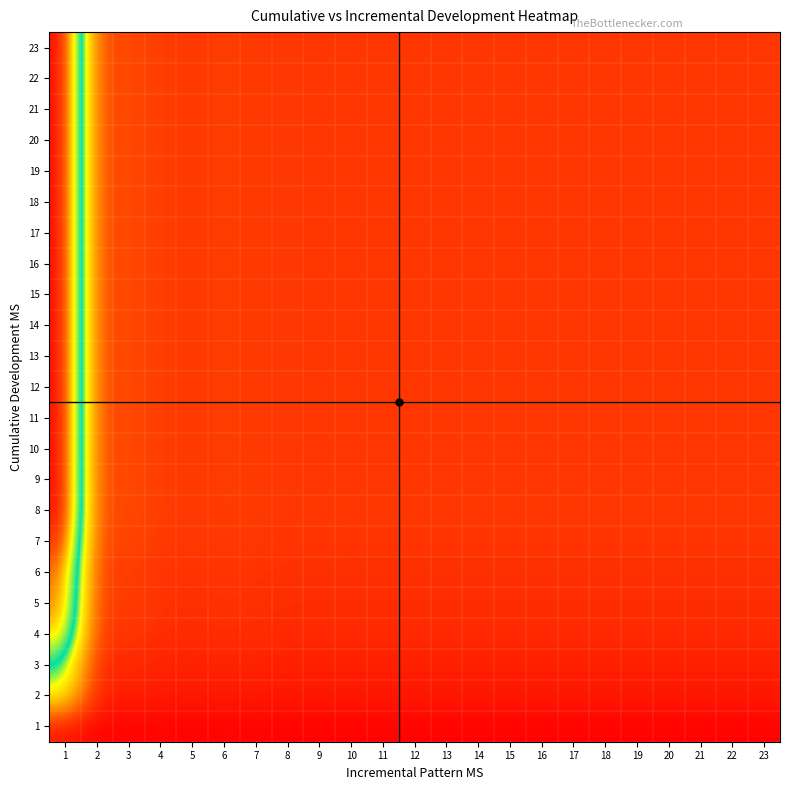

How many data points does each series have?

23